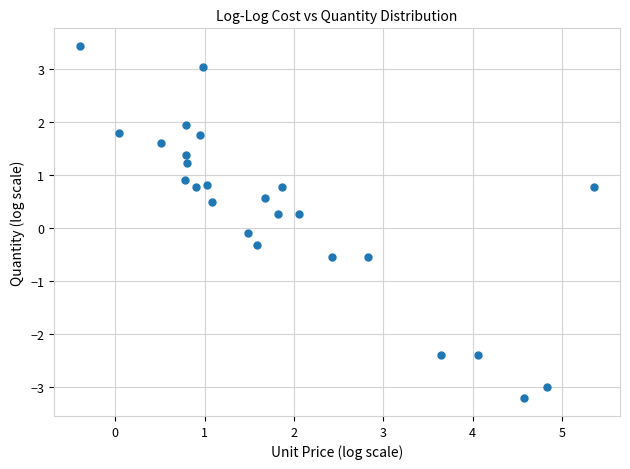

What is the range of Y values (max minus min)?

6.7